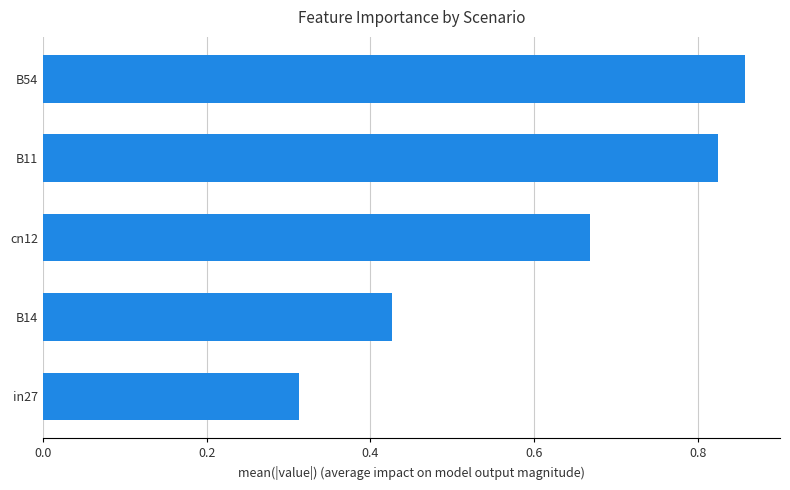

Is it true that the value at B11 is 1.1?

False